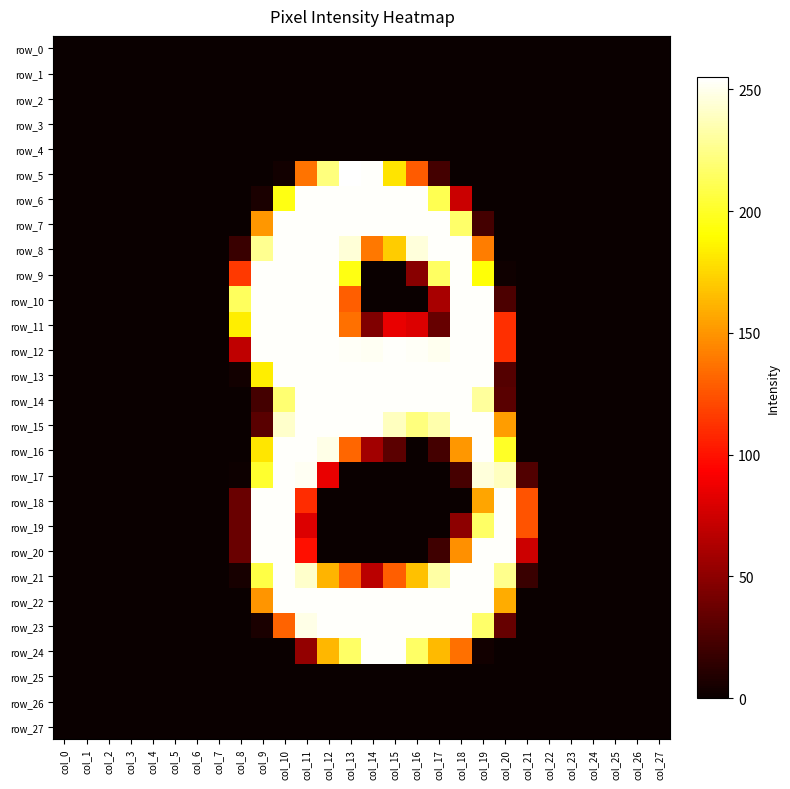

Where is row_10 nearest to the value 127?

col_13